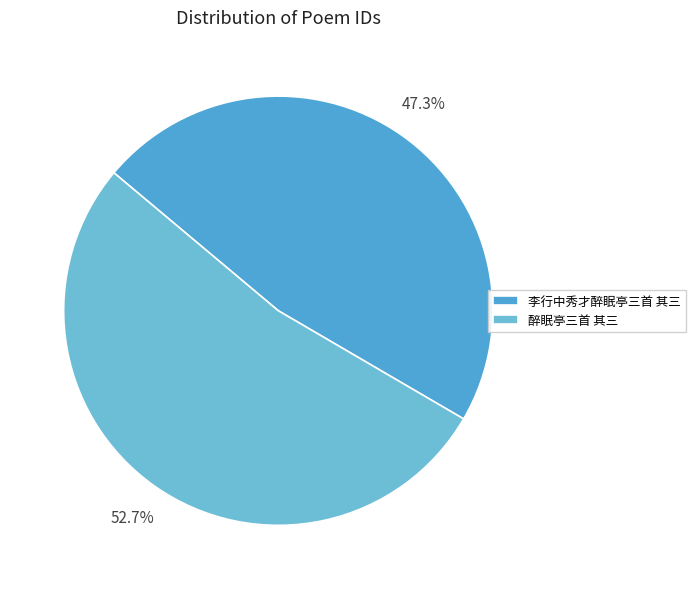

Is it true that 醉眠亭三首 其三 is 63% of the pie?

False